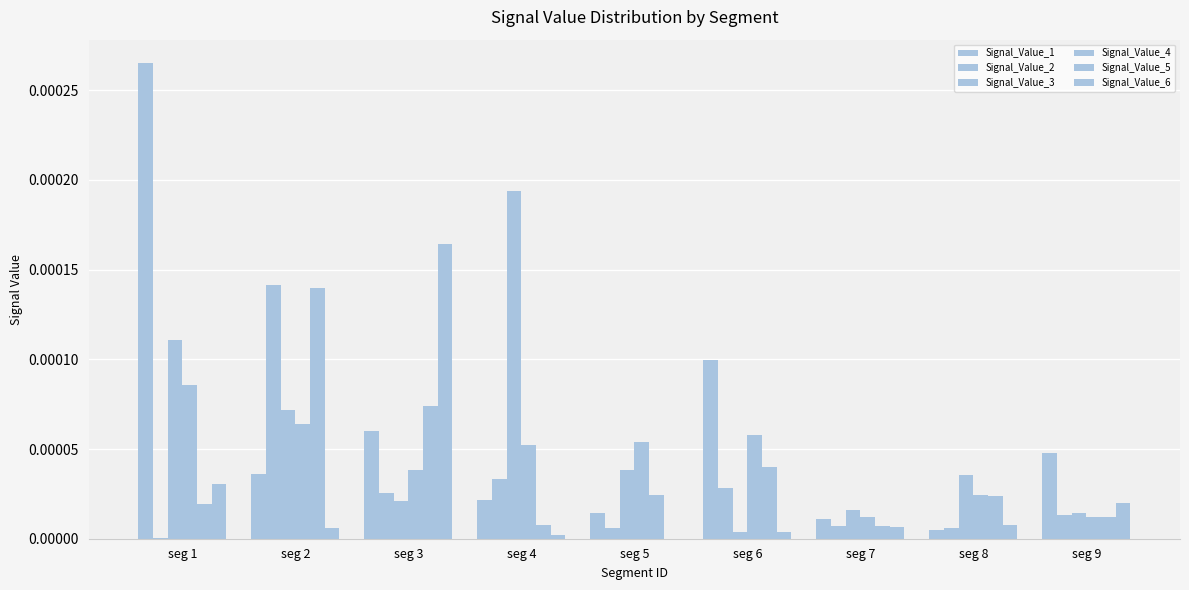

The Signal_Value_2 series shows 0.0 at seg 5. True or false?

True